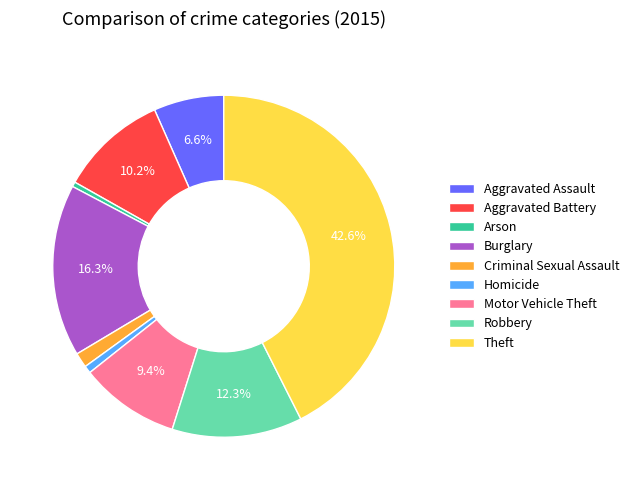

Which category has the biggest portion of the pie?

Theft